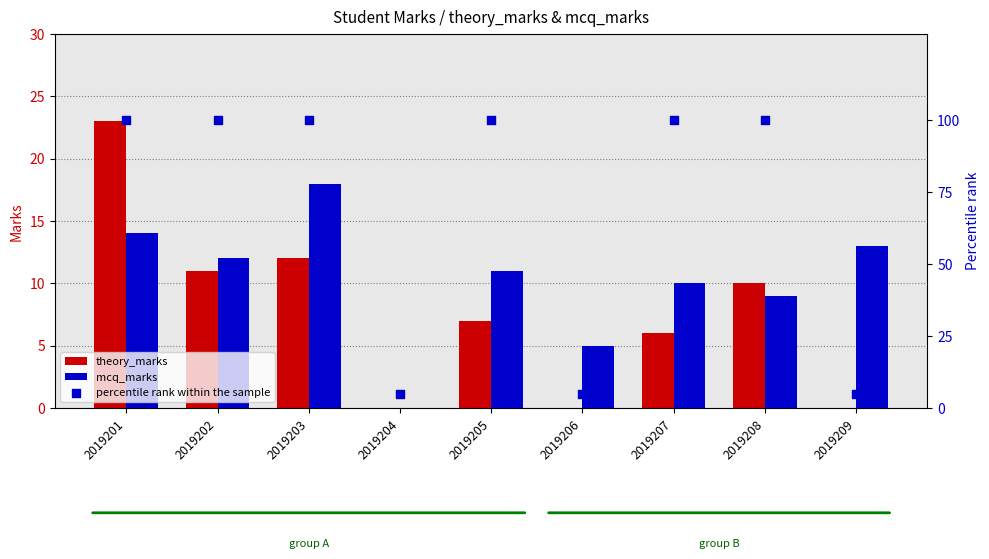

What are all the series names shown in the legend?

theory_marks, mcq_marks, percentile rank within the sample